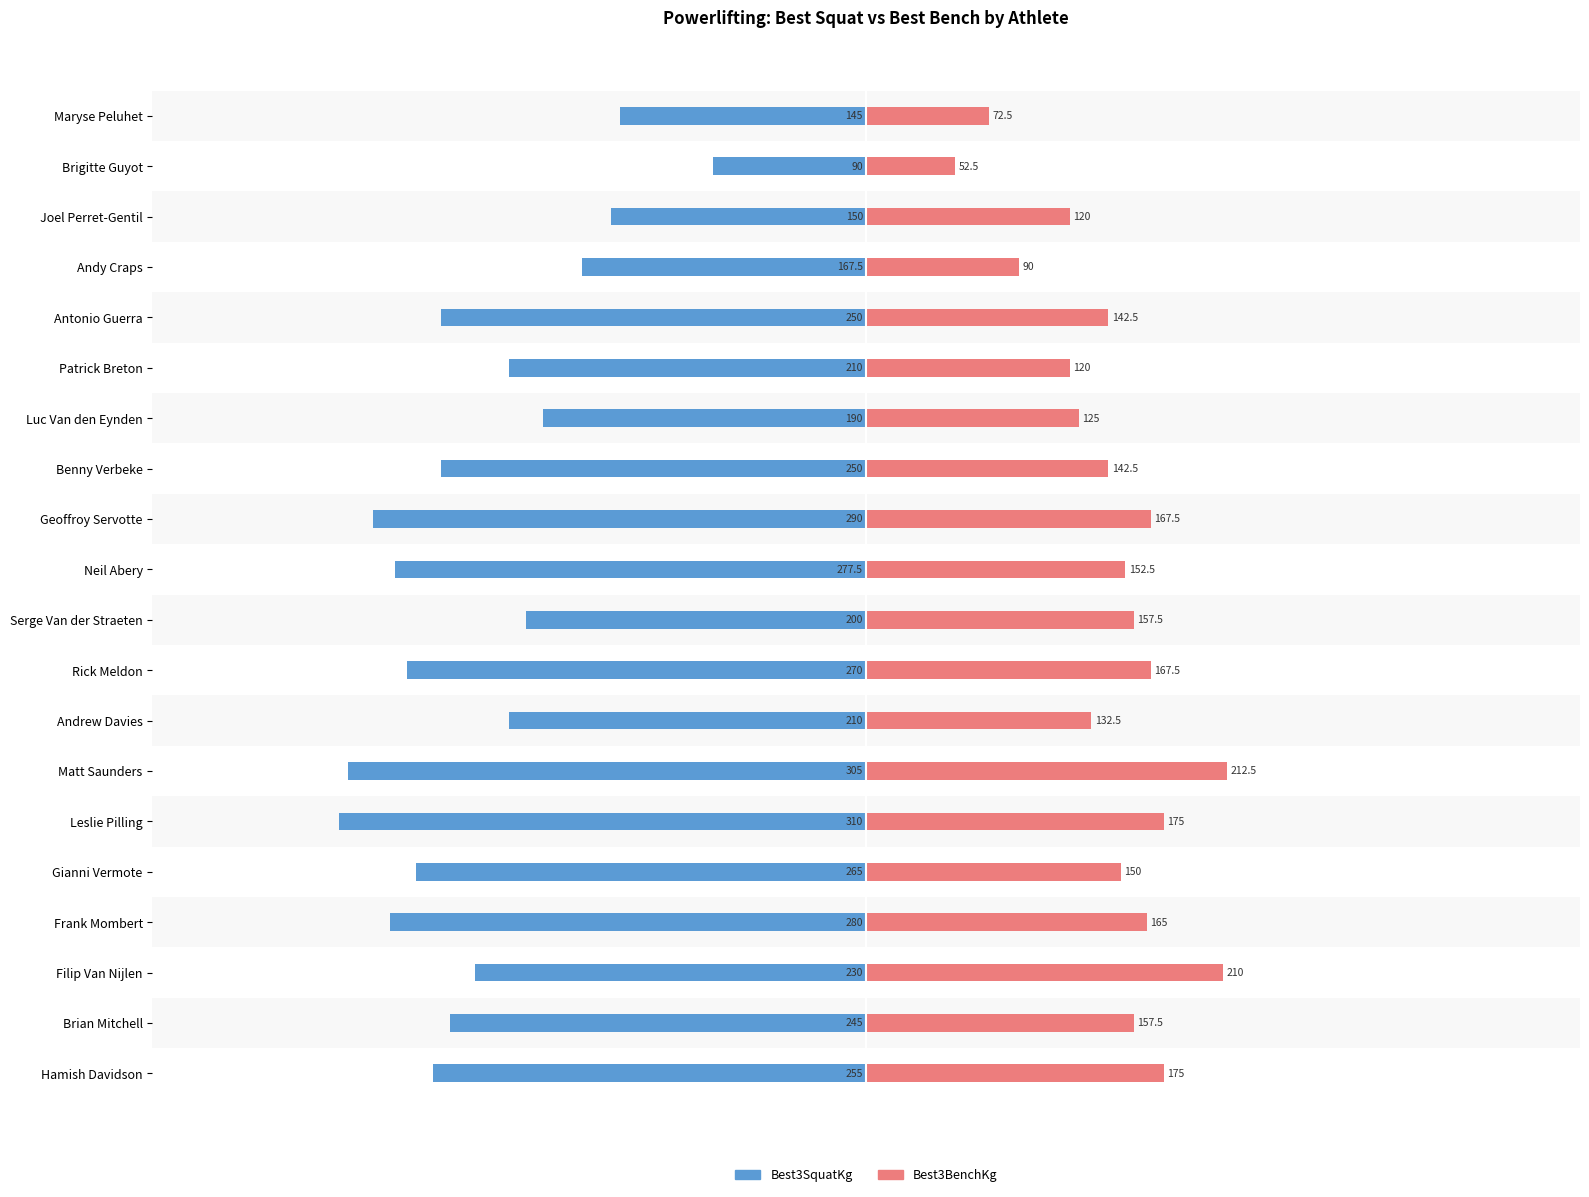

What is the total value across all series at Antonio Guerra?

-107.5